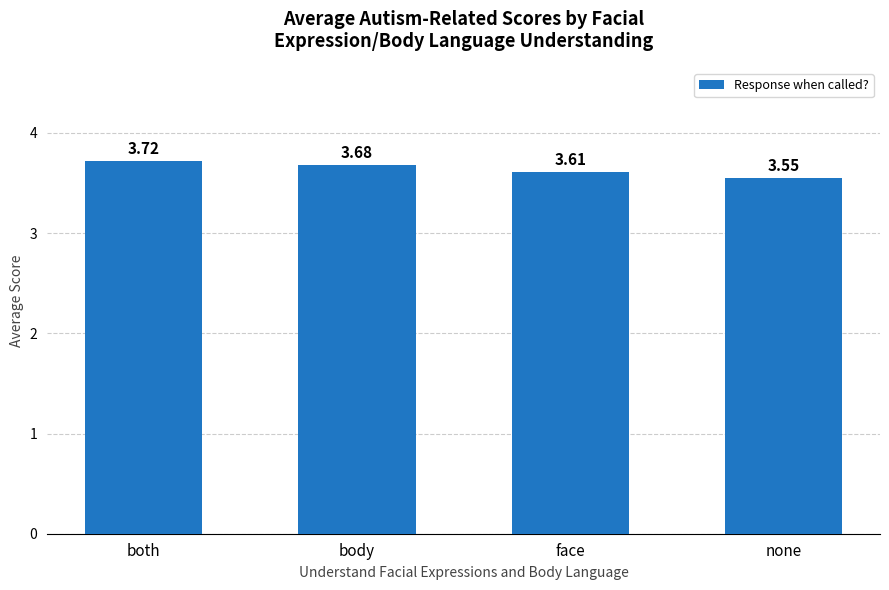

Is it true that the value at both is 1.9?

False